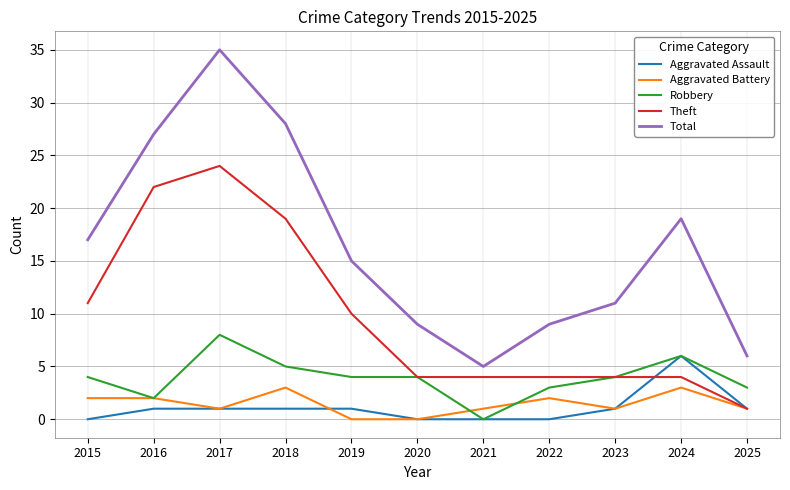

Which series has the largest total across all categories?

Total